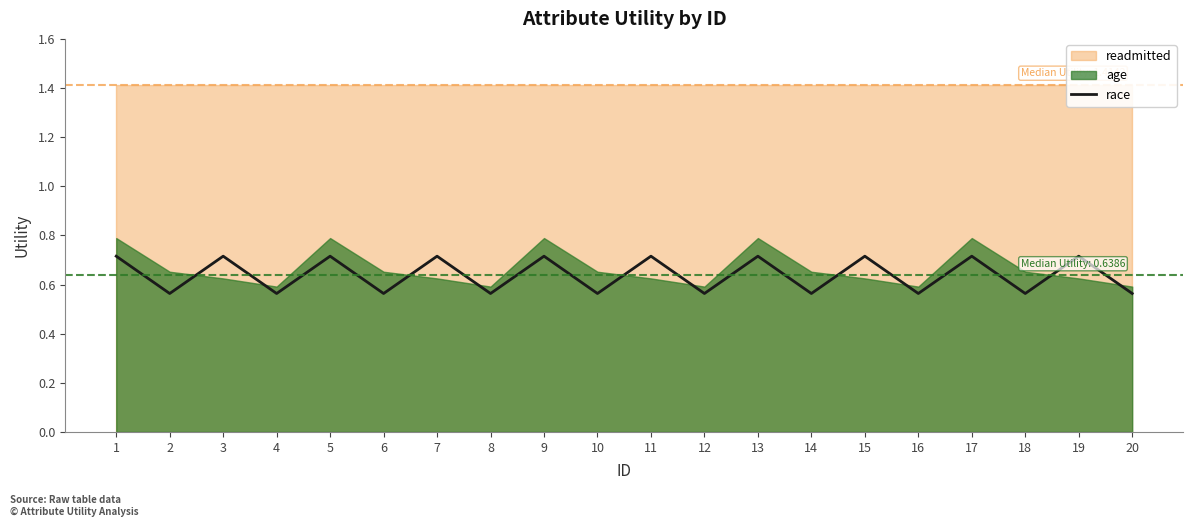

The value at 14 is 0.1. True or false?

False